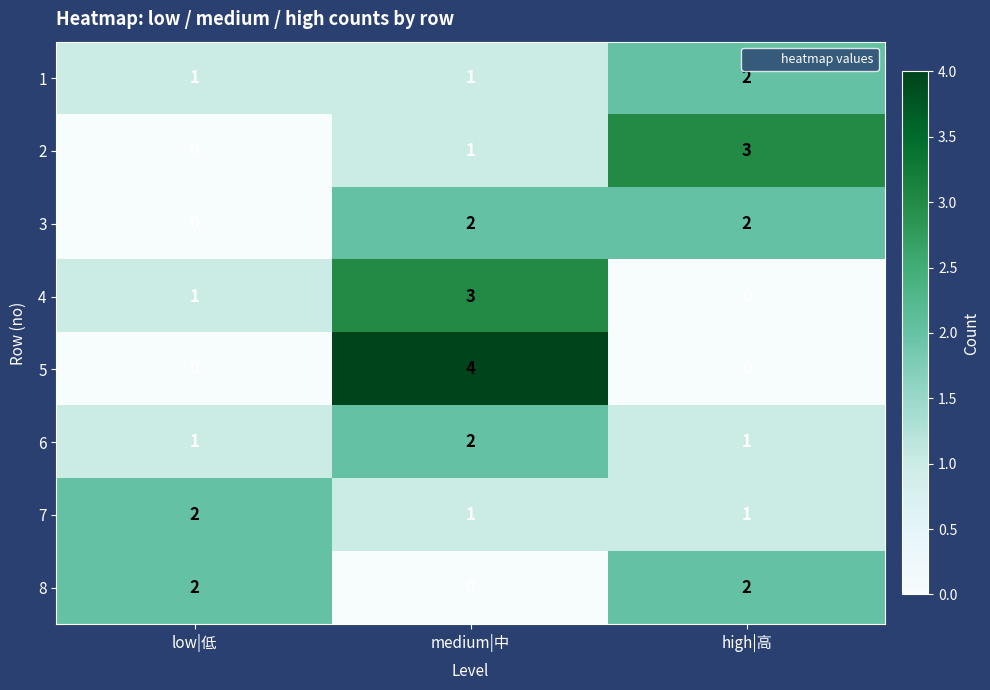

How many 7 values are between 1 and 2?

3